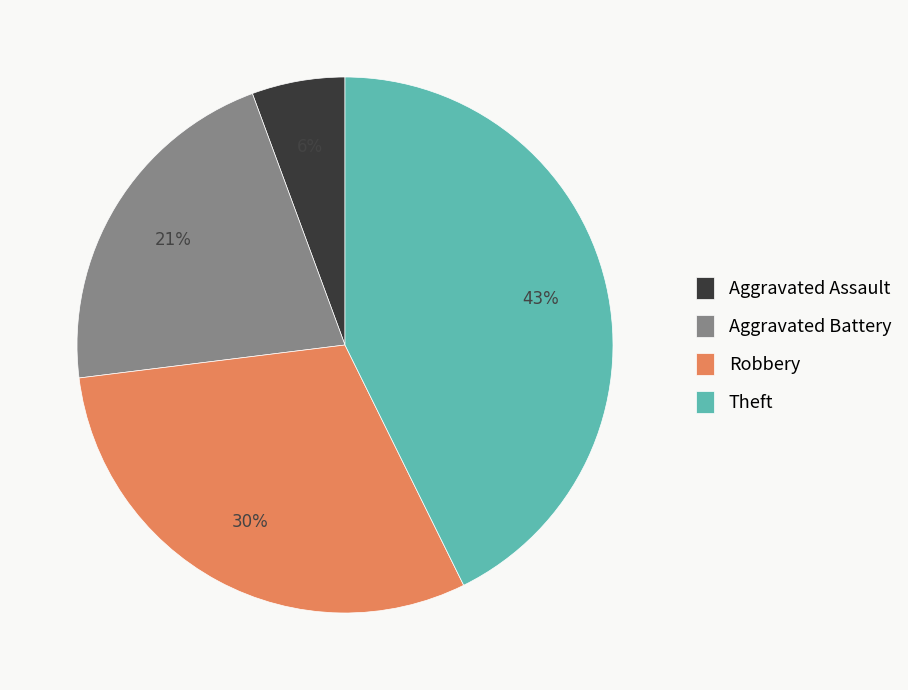

To the nearest percent, what portion does Aggravated Assault represent?

6%